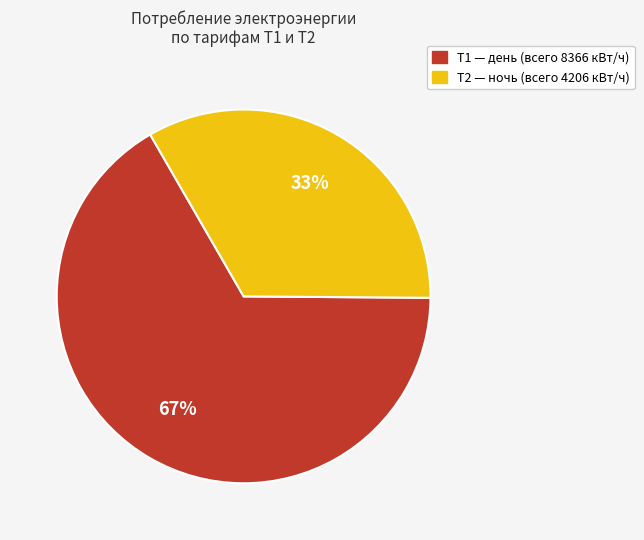

To the nearest percent, what is the average slice percentage?

50%